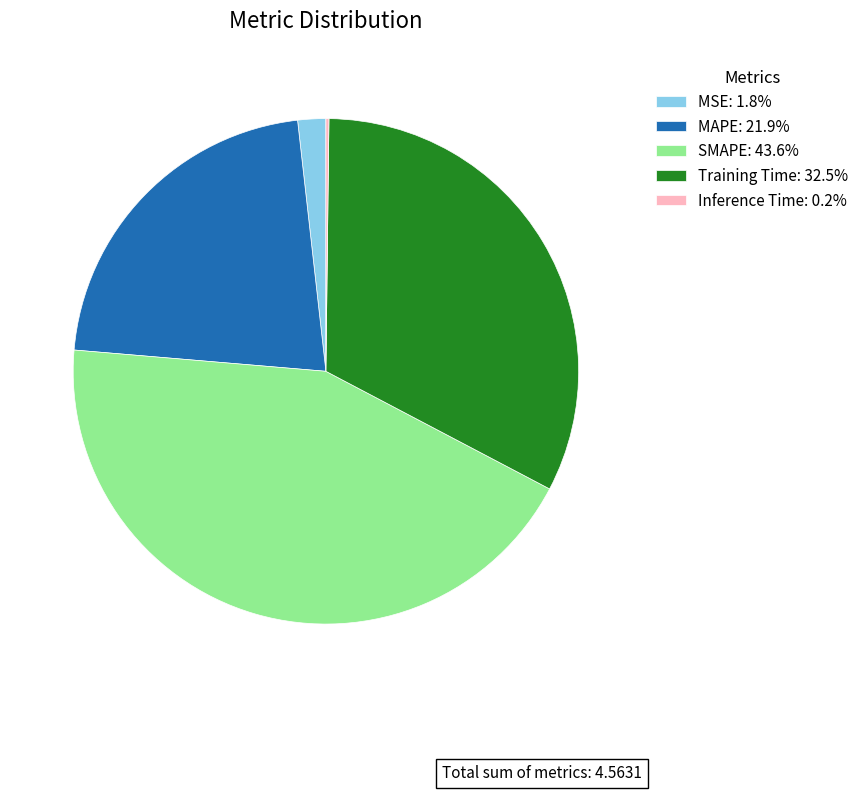

Is there any slice that represents more than half of the pie?

No